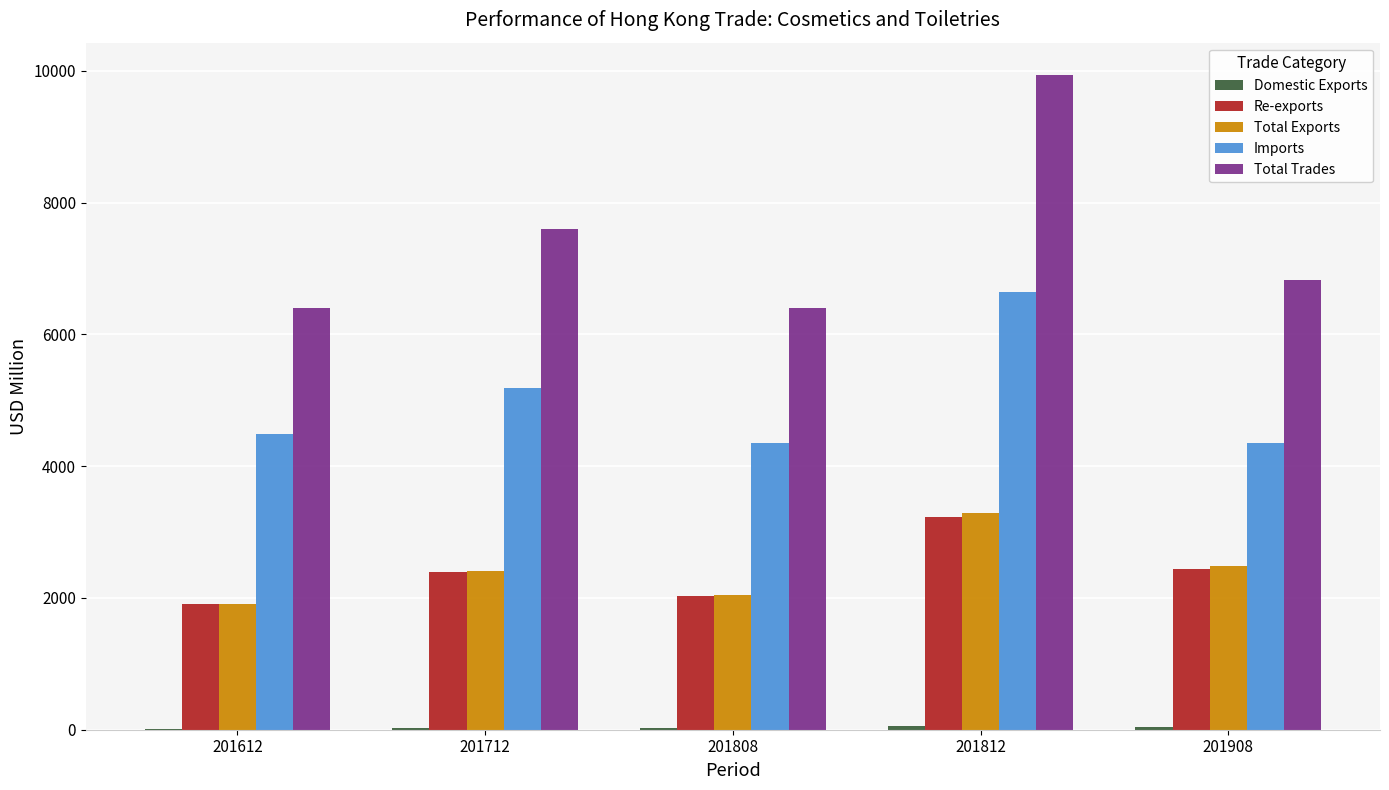

Which series changed the most between 201712 and 201908?

Imports